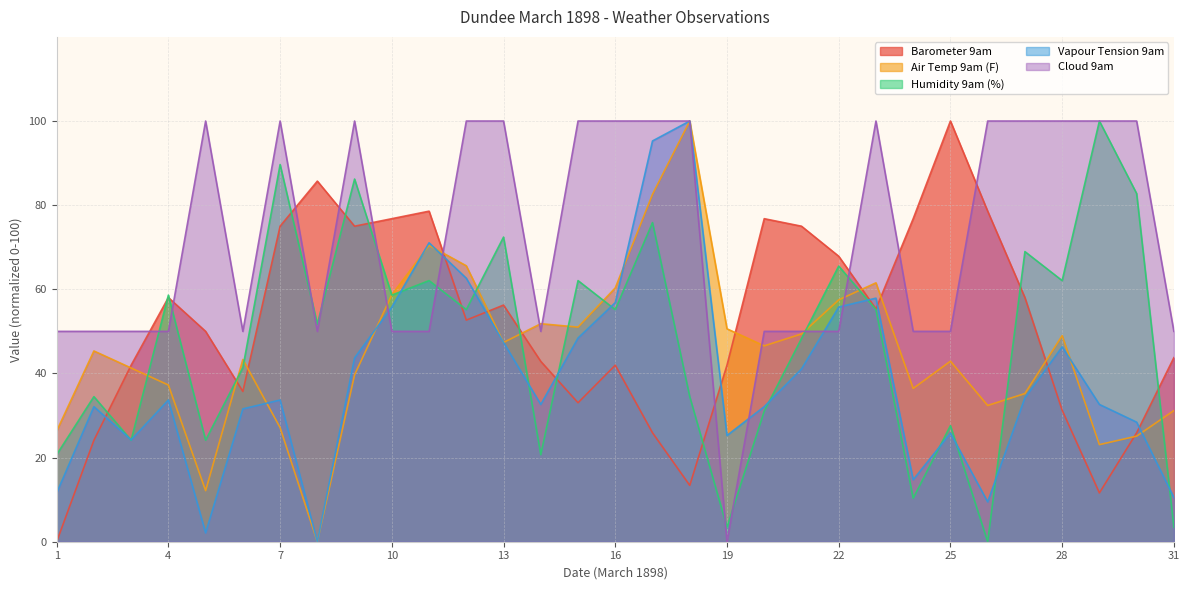

What is the difference between the highest and lowest values at 23?

44.8